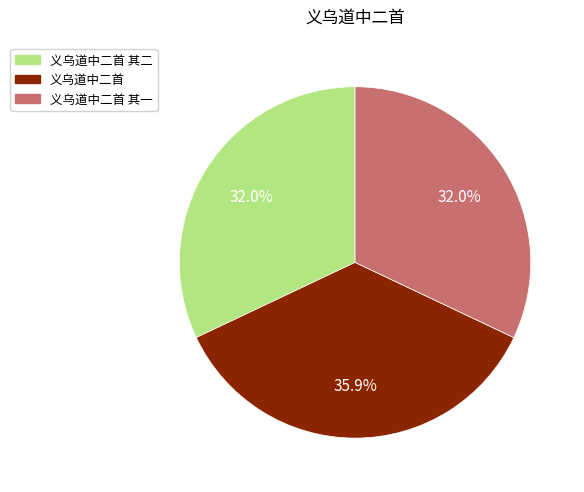

To the nearest percent, what is the combined percentage of 义乌道中二首 and 义乌道中二首 其一?

68%